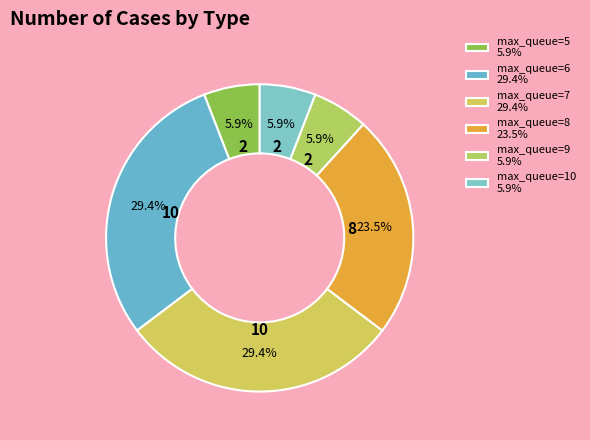

How many slices are in this pie chart?

6